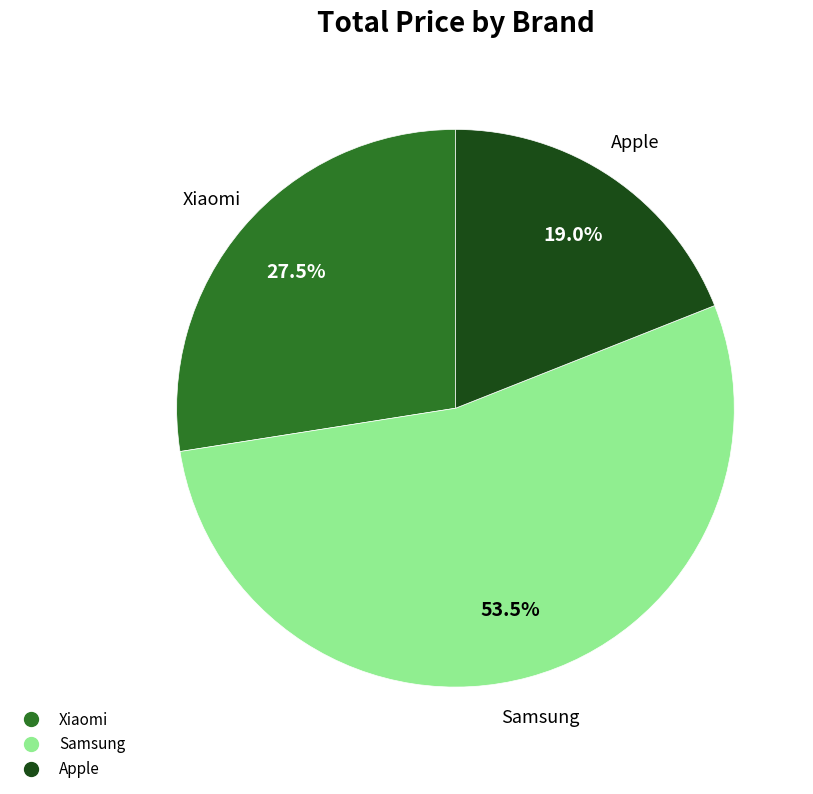

How many segments does this pie chart have?

3